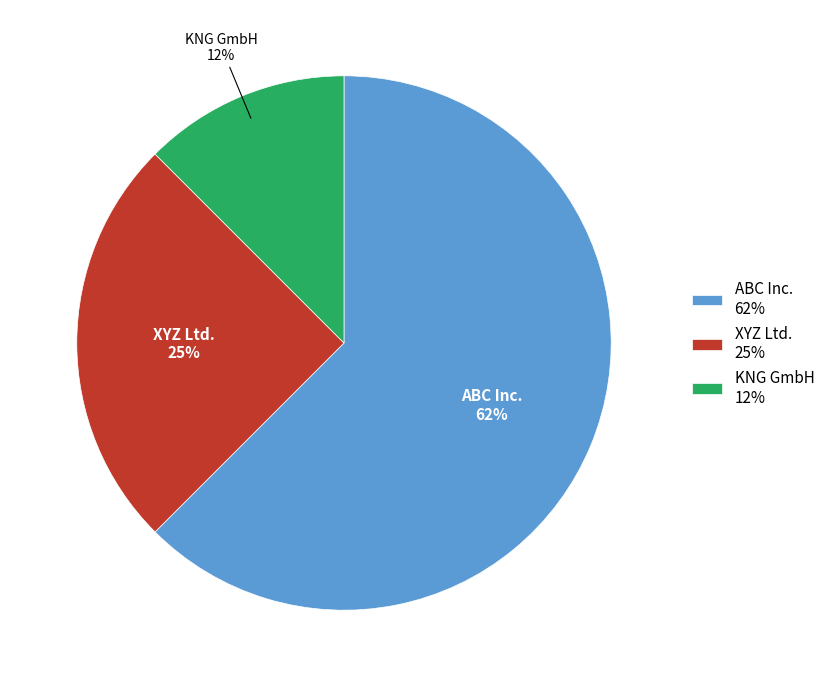

Count the number of slices in the pie.

3